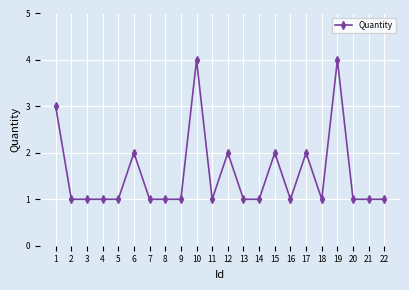

How many lines are shown in the chart?

1